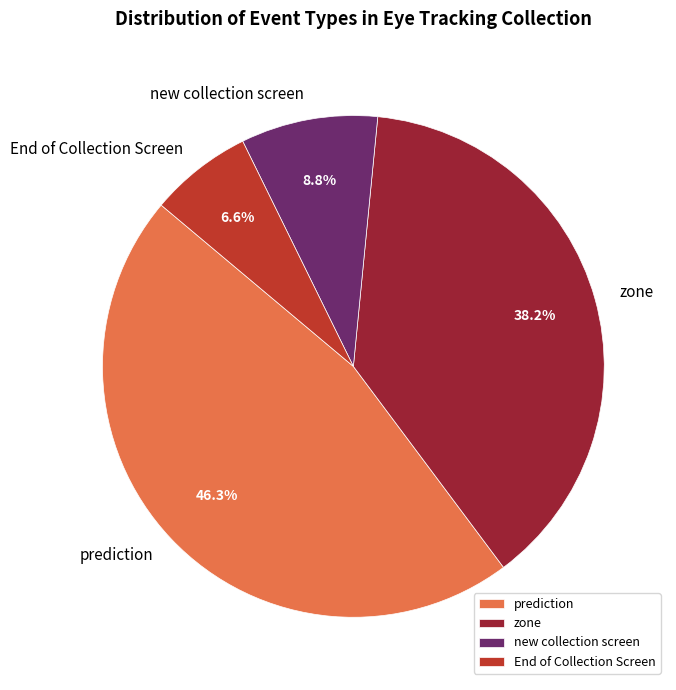

To the nearest percent, what is the average slice percentage?

25%